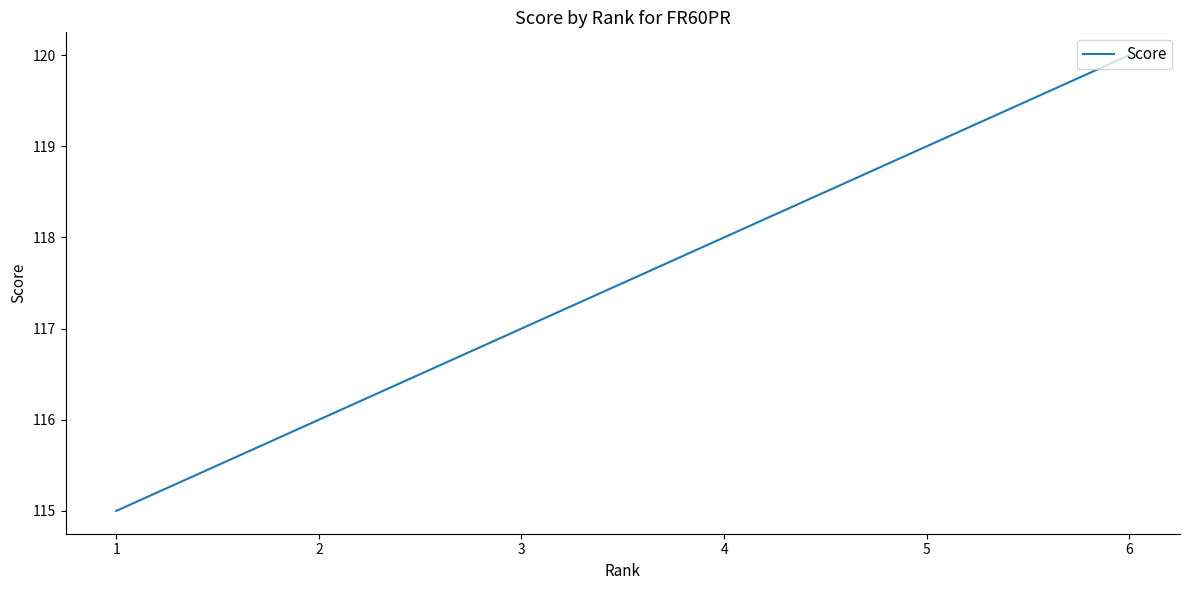

What is the sum of the values at 6 and 4?

238